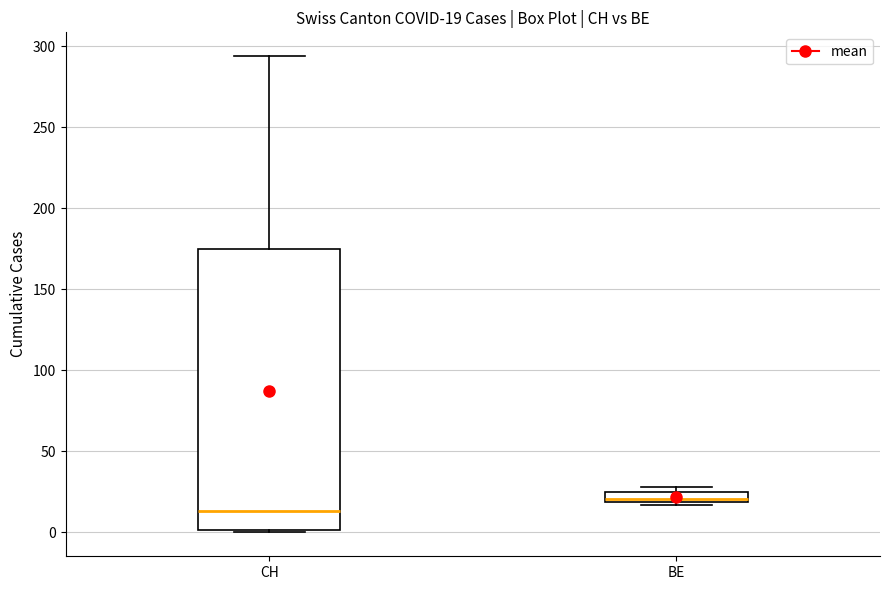

Comparing the boxes themselves (not the whiskers), which one is the tallest?

CH